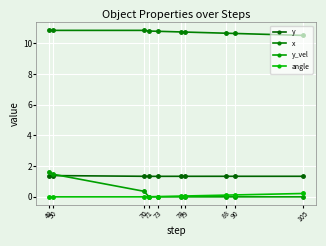

Is the value of x at 79 greater than the value of angle at 79?

Yes